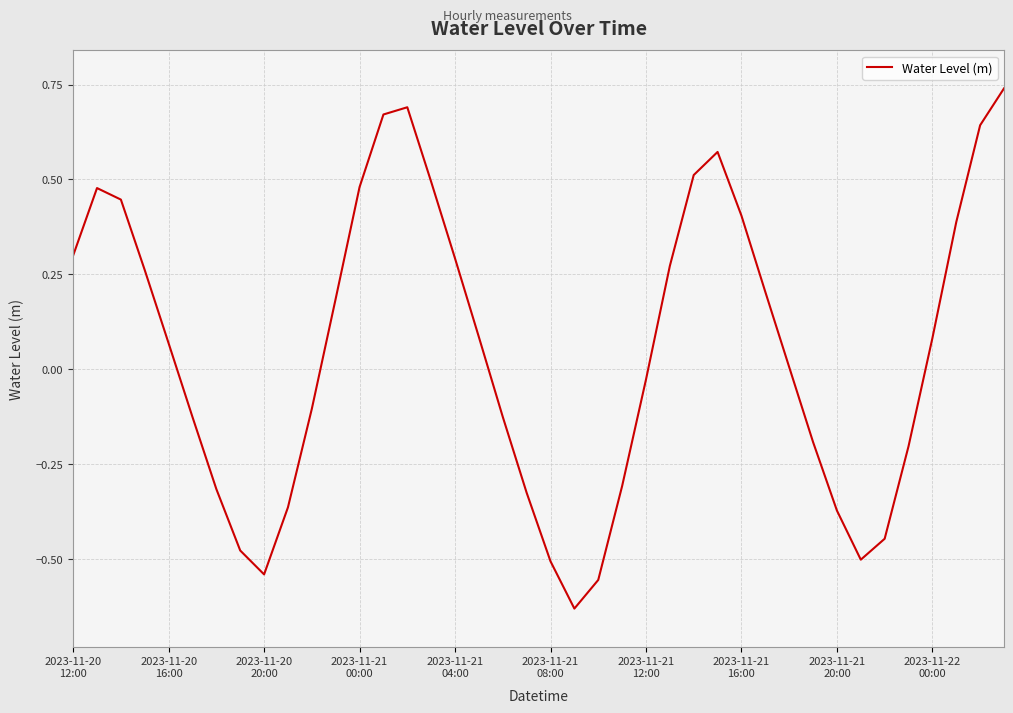

What is the difference between the maximum and minimum values?

1.4